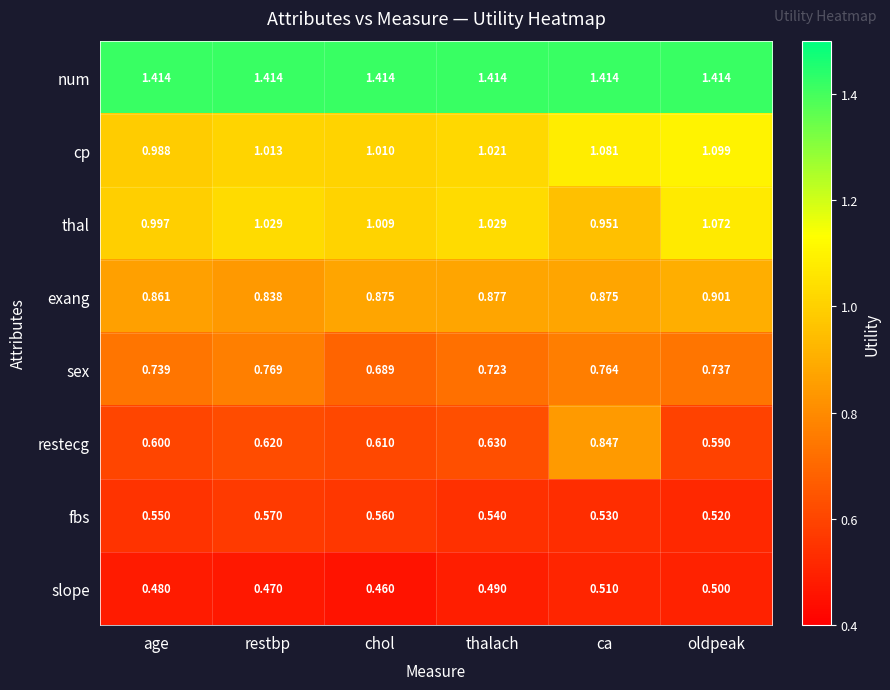

Which series has the largest total across all categories?

num